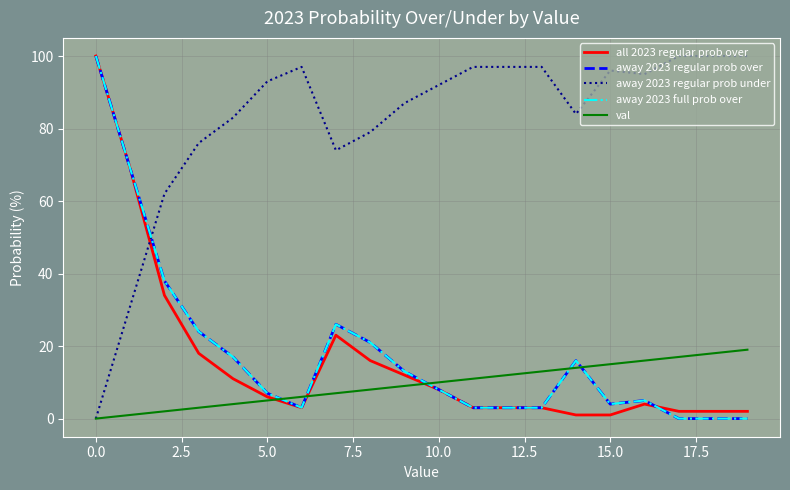

Which series has the widest spread of values?

away 2023 regular prob over